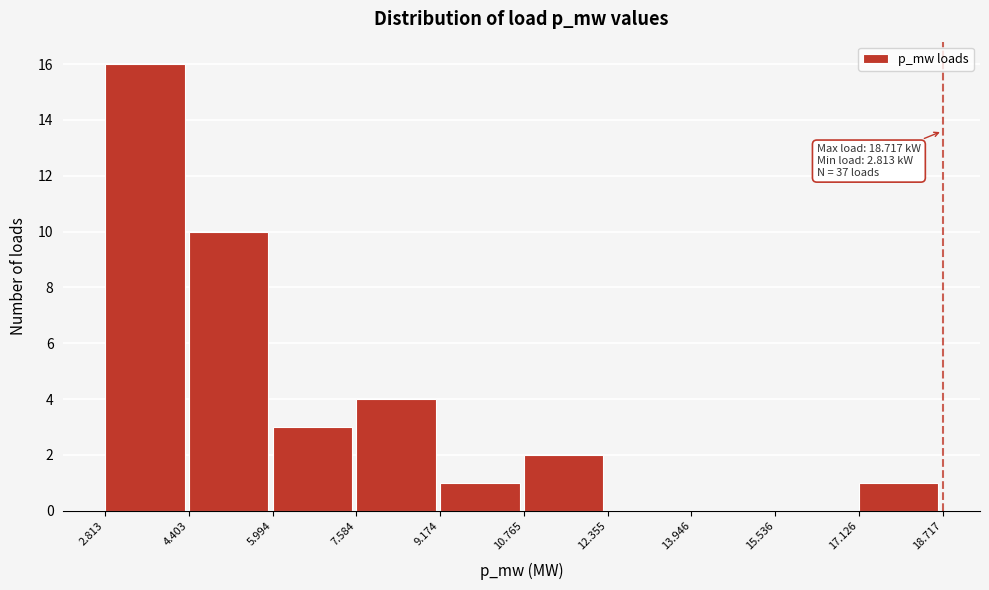

Over which range of the x-axis is the bar tallest?

2.813 to 4.403